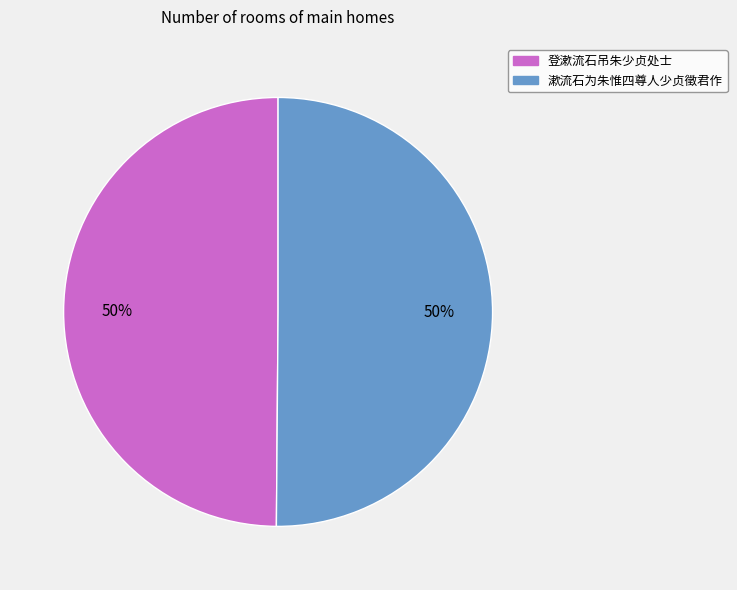

Approximately how many times larger is the value at 漱流石为朱惟四尊人少贞徵君作 compared to 登漱流石吊朱少贞处士?

1.0